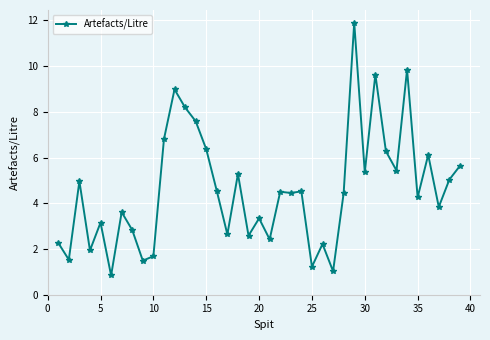

What is the sum of all values?

178.8